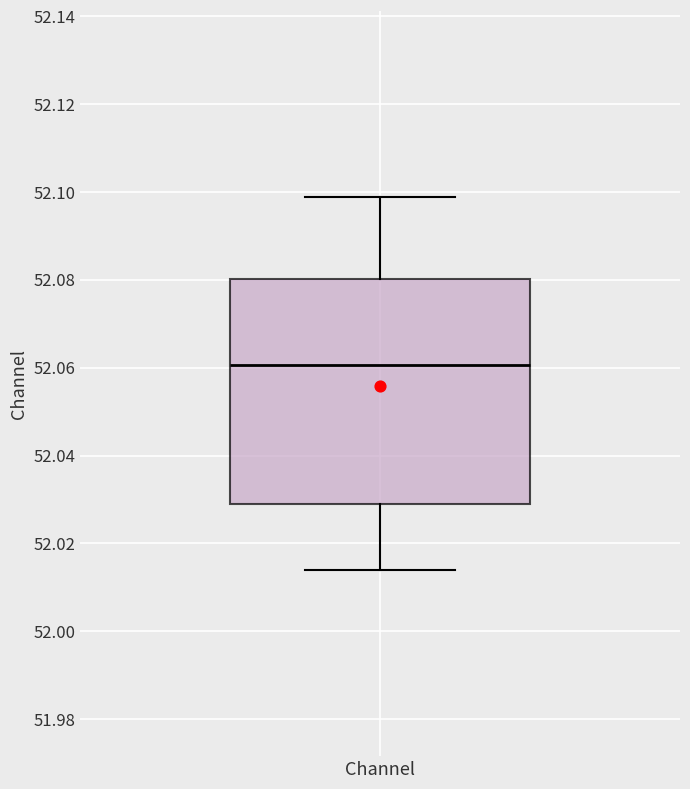

Transcribe this box plot: give where the median line is, the range the box spans, and where the two whiskers end, as read against the y-axis. The values are not printed on the chart, so give them approximately, as read against the axis.

median 52.060, box 52.028 to 52.080, whiskers 52.014 to 52.098